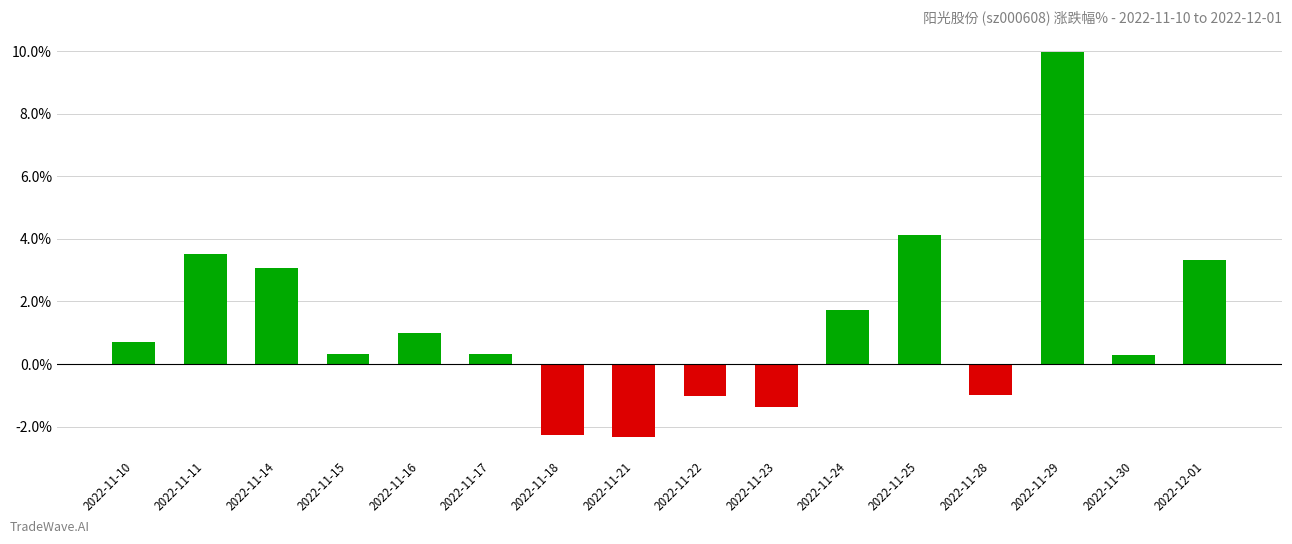

Reading left to right, what are all the values shown in this chart?

2022-11-10=0.7	2022-11-11=3.5	2022-11-14=3.1	2022-11-15=0.3	2022-11-16=1.0	2022-11-17=0.3	2022-11-18=-2.3	2022-11-21=-2.3	2022-11-22=-1.0	2022-11-23=-1.4	2022-11-24=1.7	2022-11-25=4.1	2022-11-28=-1.0	2022-11-29=10.0	2022-11-30=0.3	2022-12-01=3.3